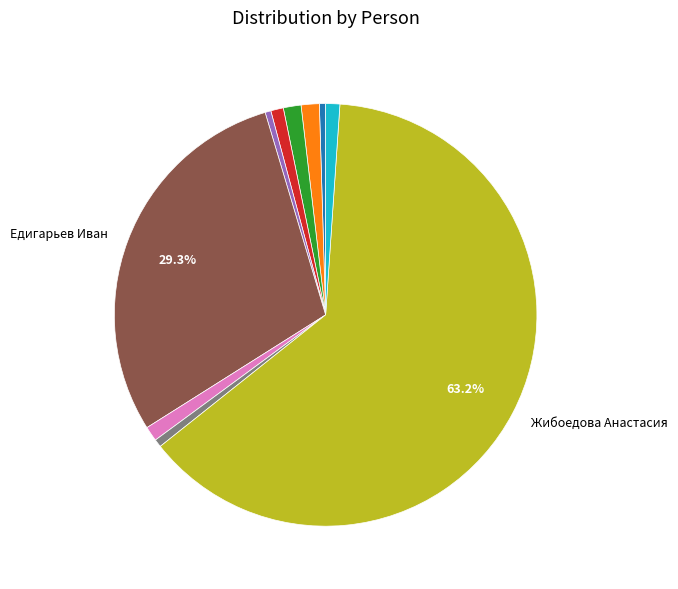

Is there any slice that represents more than half of the pie?

Yes